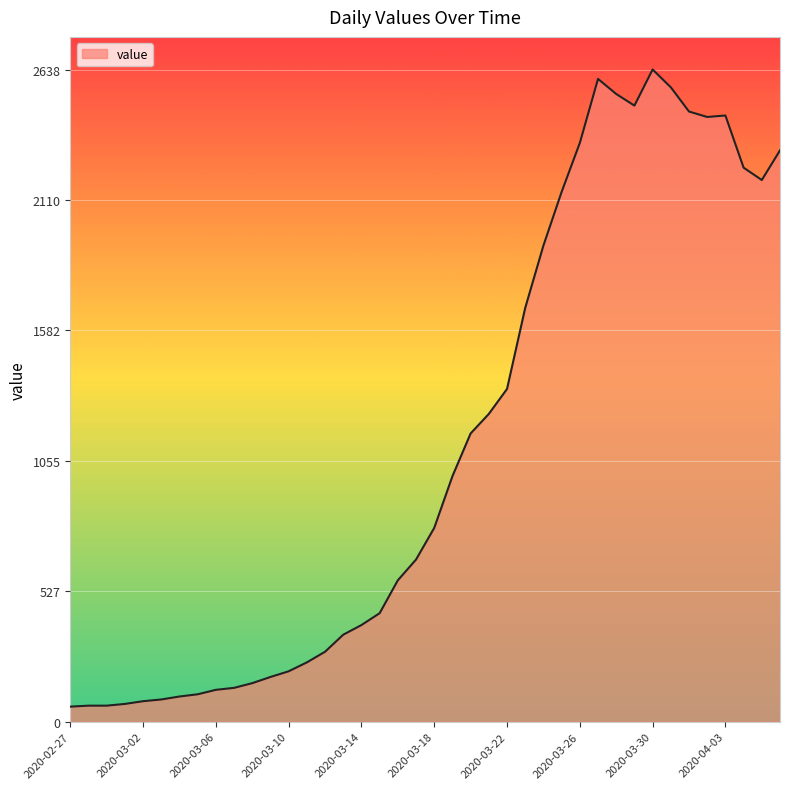

What is the difference between the maximum and minimum values?

2577